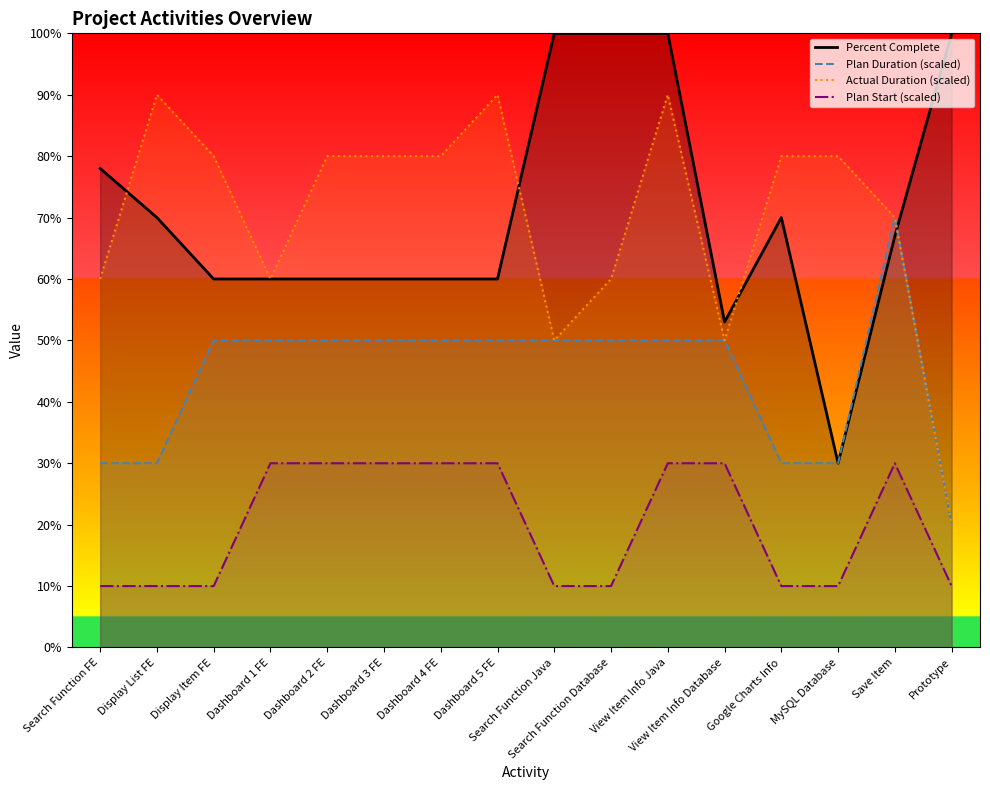

True or false: Percent Complete and Plan Start (scaled) intersect in this chart.

False